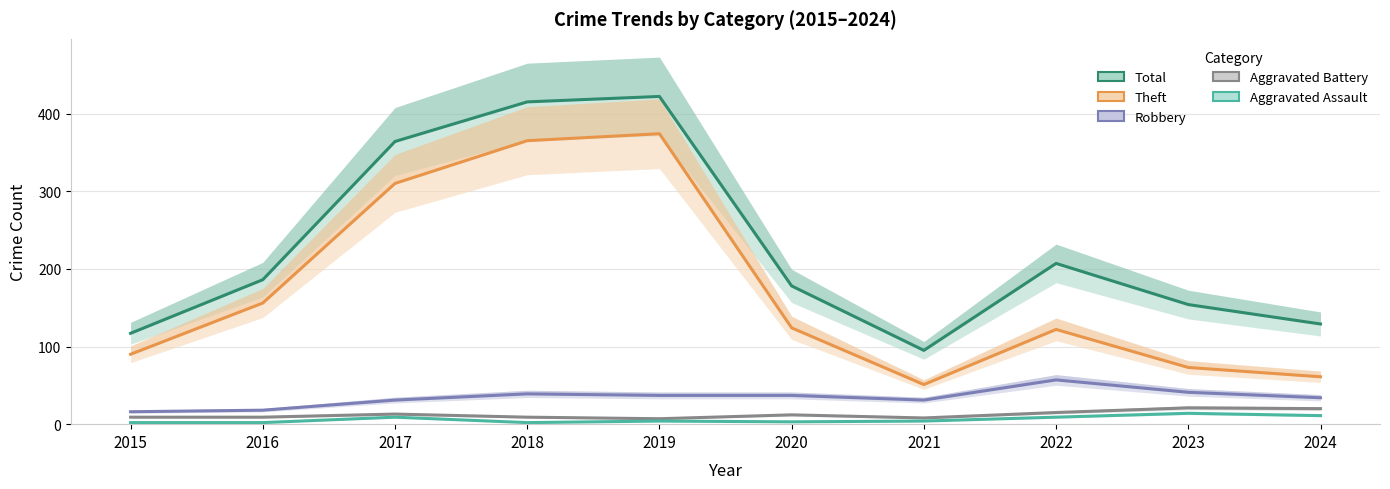

What is the total value across all series at 2019?

844